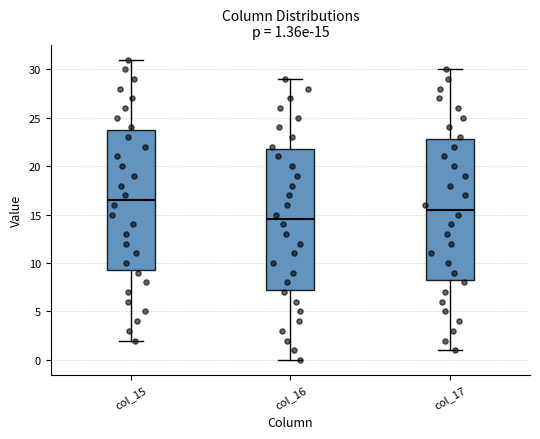

Which box has the highest median line?

col_15